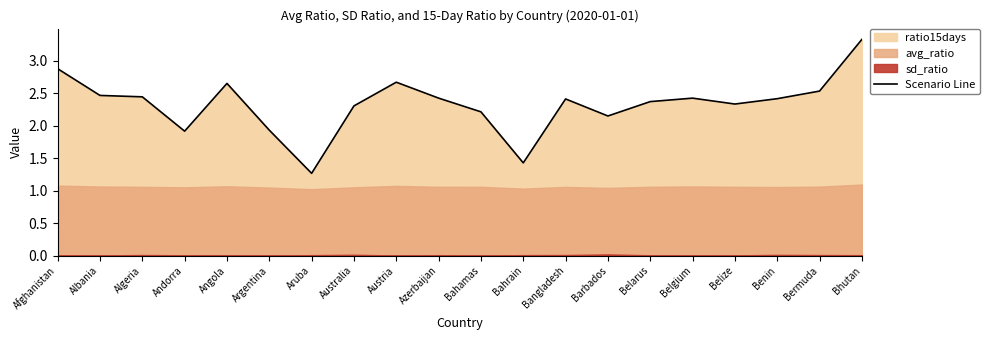

Where is the first local minimum?

Andorra